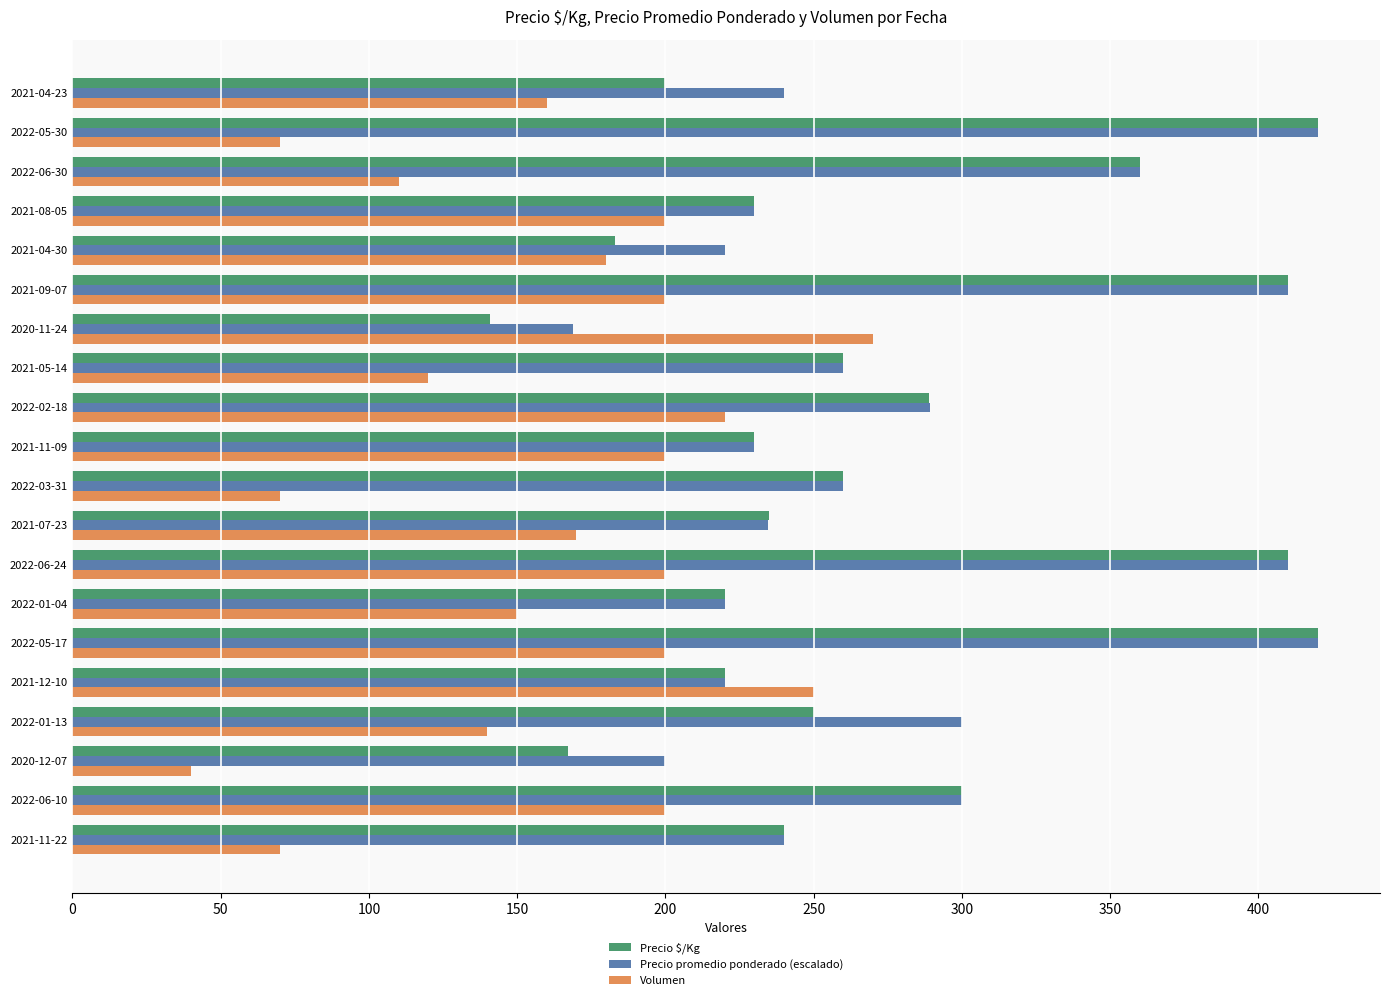

Where is Precio $/Kg nearest to the value 280?

2022-02-18